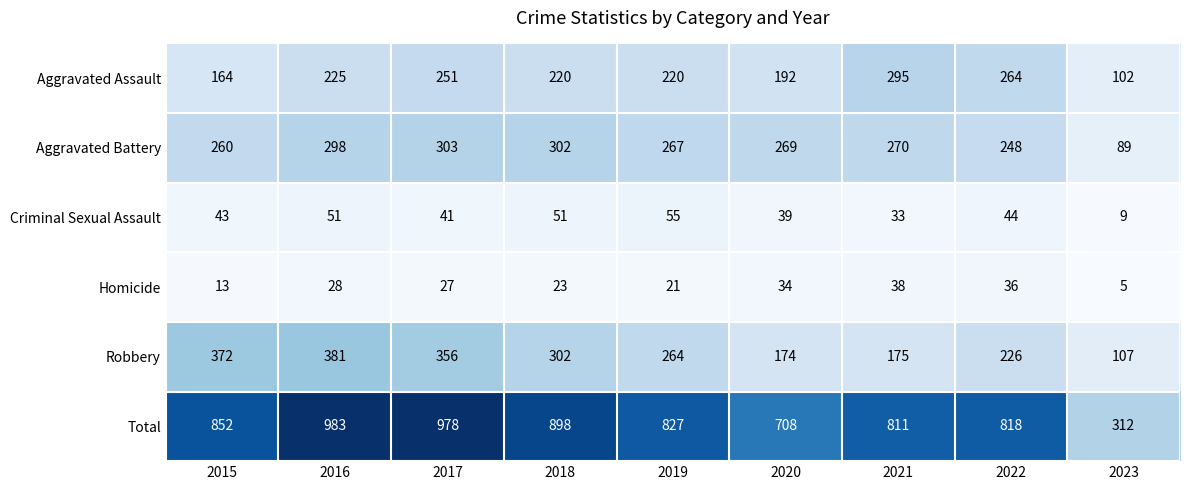

Rank the categories by Robbery value from lowest to highest.

2023, 2020, 2021, 2022, 2019, 2018, 2017, 2015, 2016